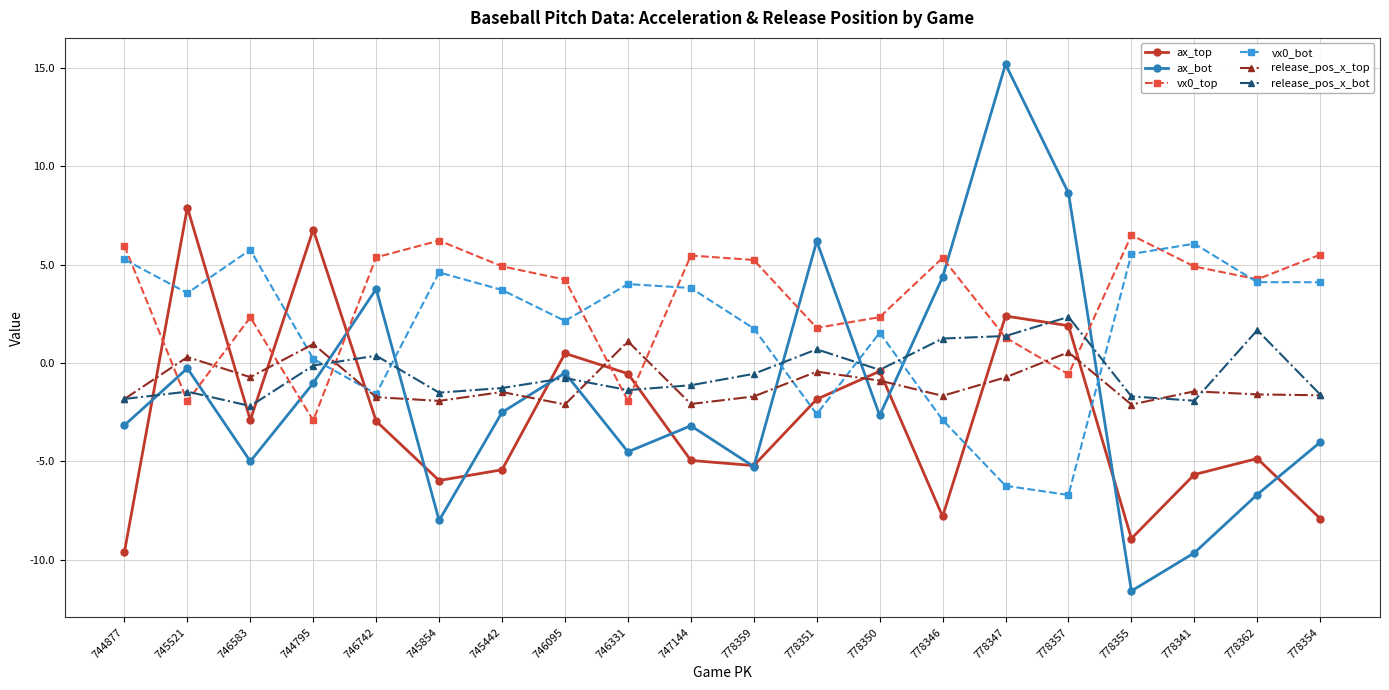

Is the value of vx0_top at 746583 greater than the value of release_pos_x_bot at 778341?

Yes